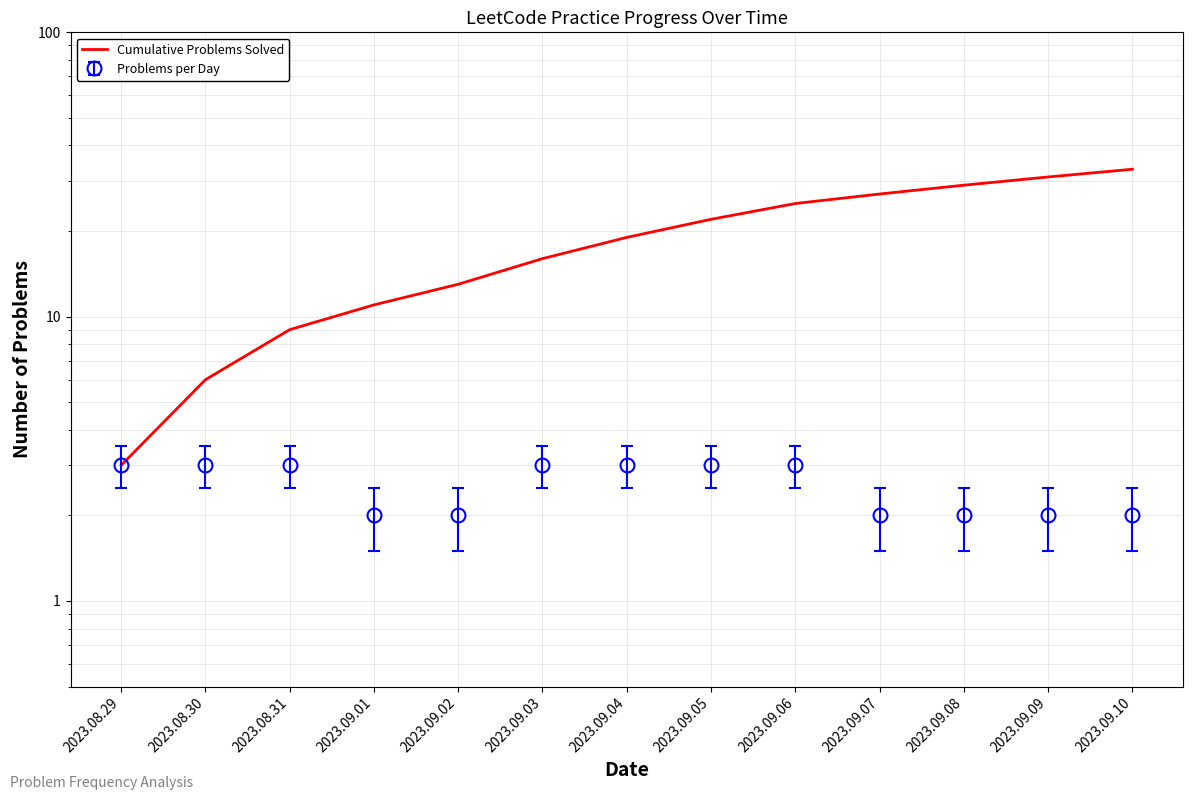

True or false: the data shows 39 at 2023.09.06.

False